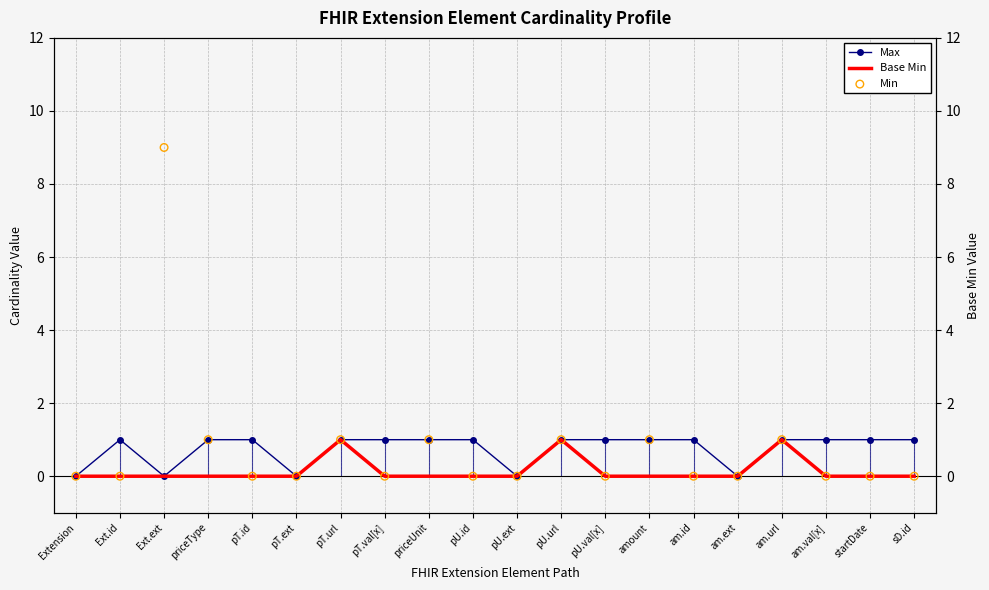

What is the total value across all series at am.id?

1